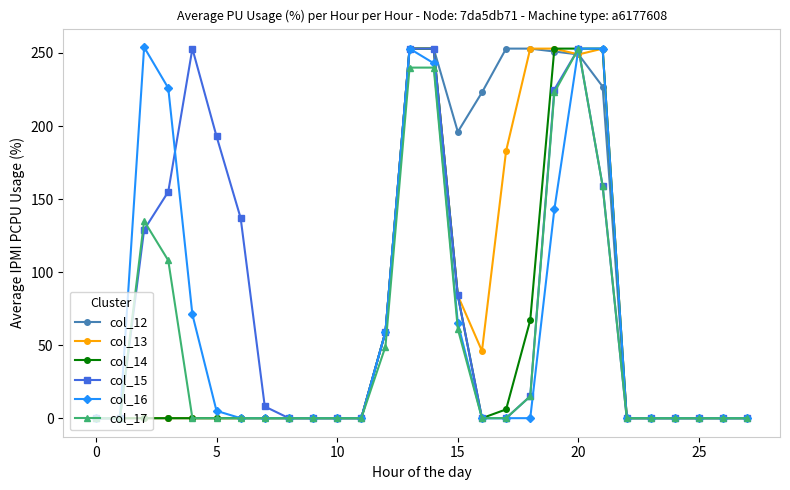

What is the greatest value displayed?

254